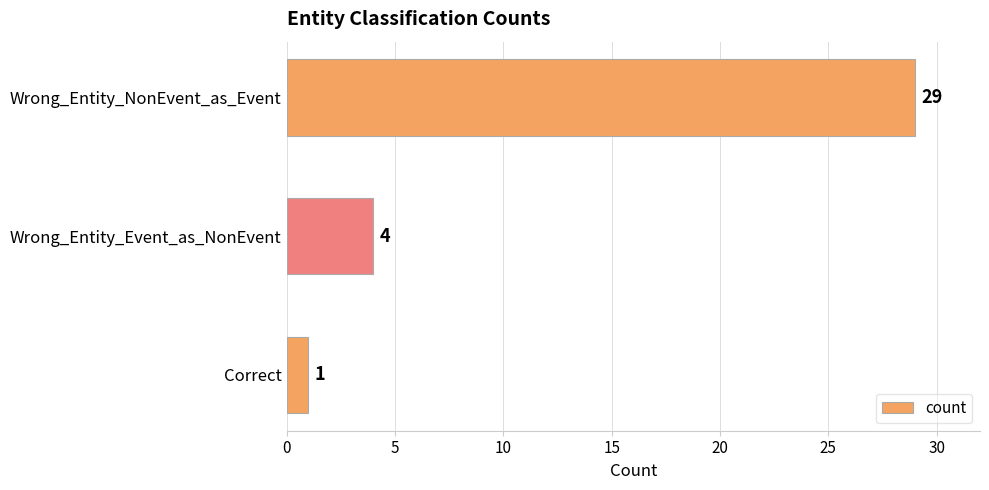

Does the chart contain stacked bars?

No